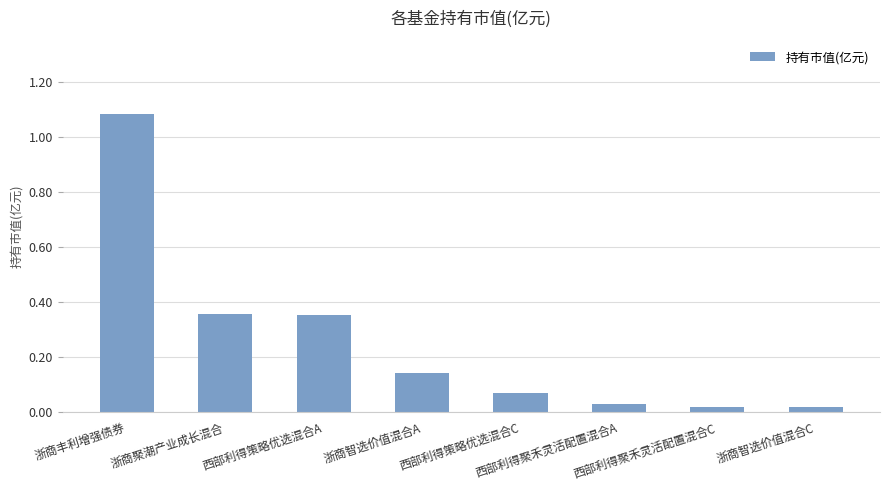

What is the average value?

0.3